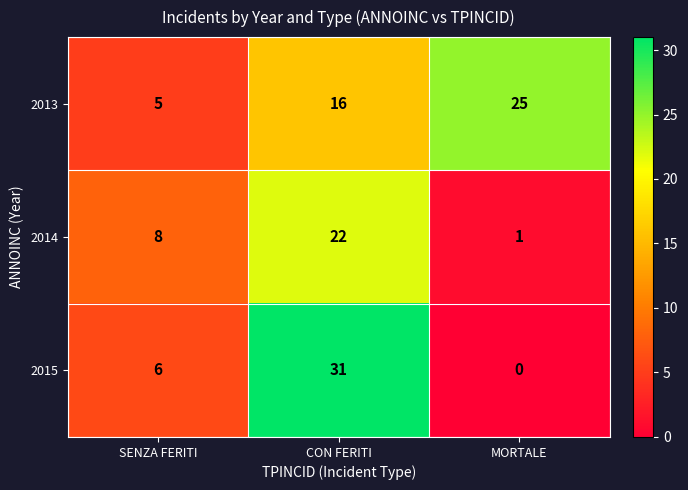

Which series has the largest total across all categories?

2013